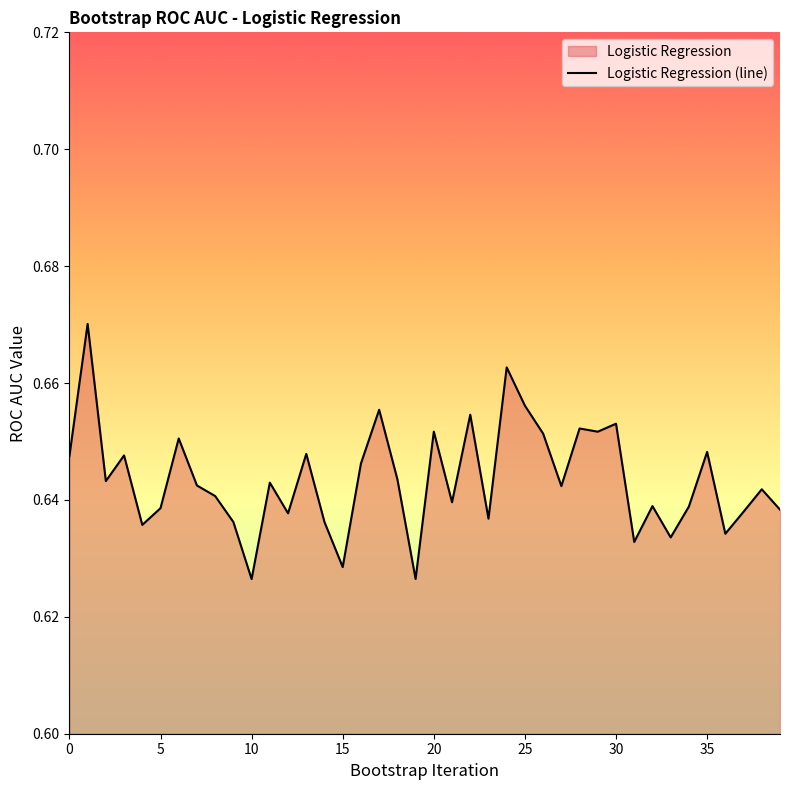

True or false: the data has more than 0 interior local peaks.

True